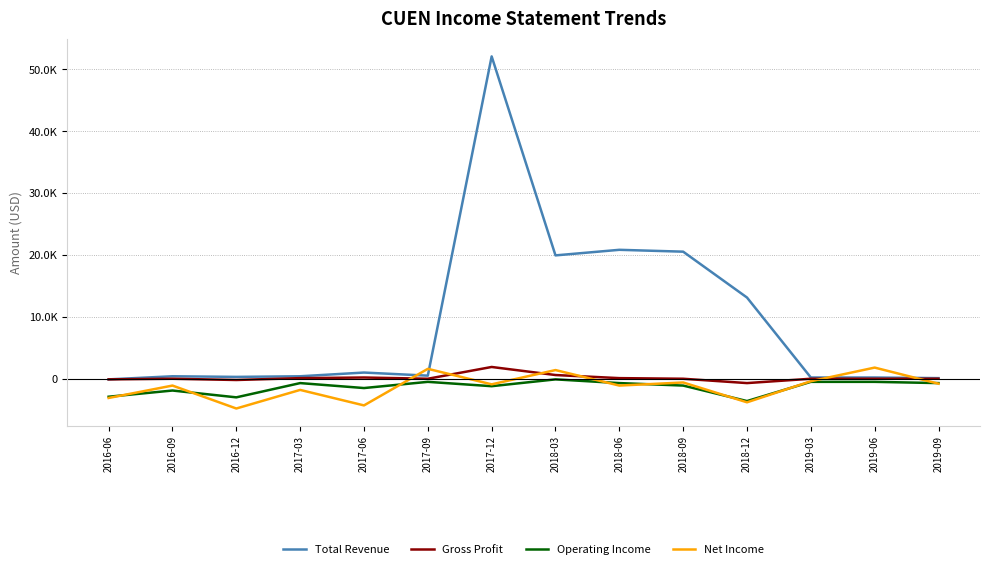

What is the difference between the second highest and second lowest values in the Operating Income series?

2500